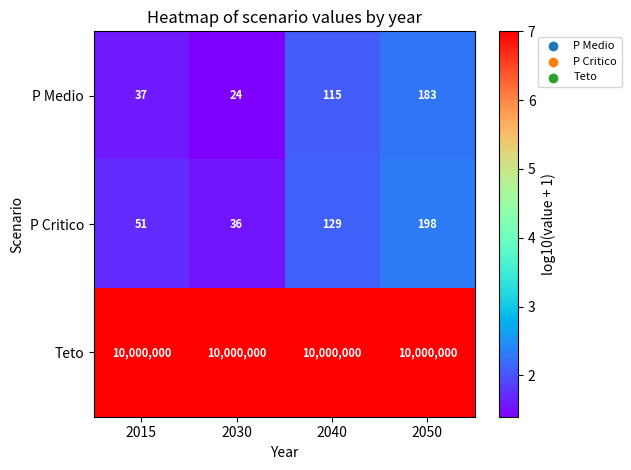

Reading left to right, extract all data points from this chart.

P Medio: 2015=37	2030=24	2040=115	2050=183
P Critico: 2015=51	2030=36	2040=129	2050=198
Teto: 2015=10000000	2030=10000000	2040=10000000	2050=10000000